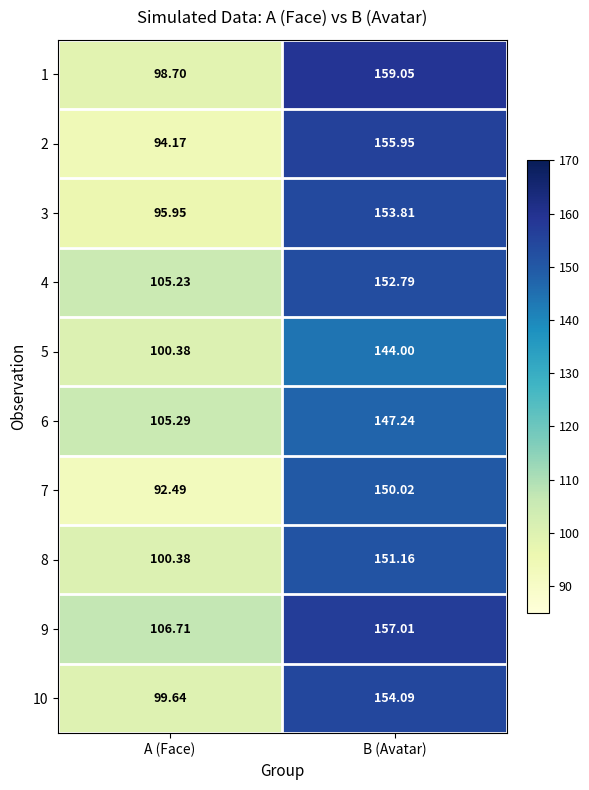

At which label does 8 reach its minimum?

A (Face)